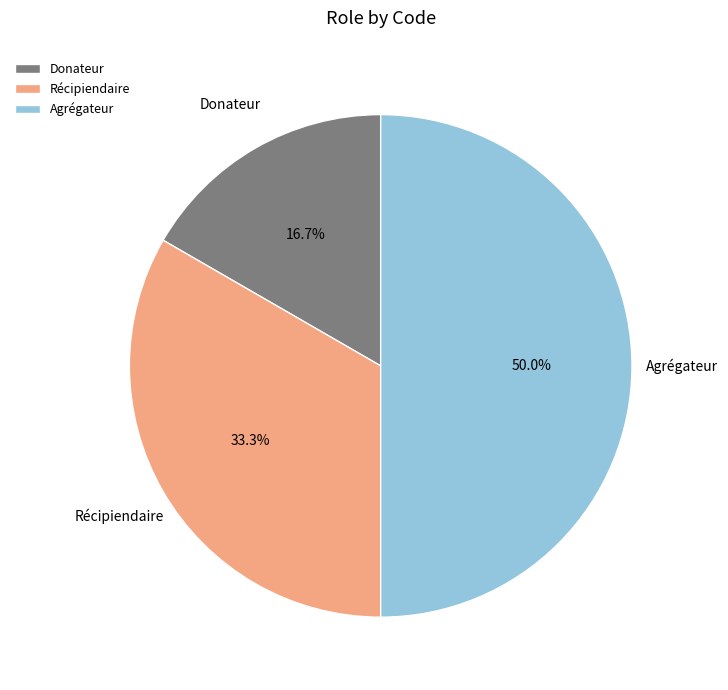

What is the ratio of the value at Donateur to the value at Agrégateur?

0.3